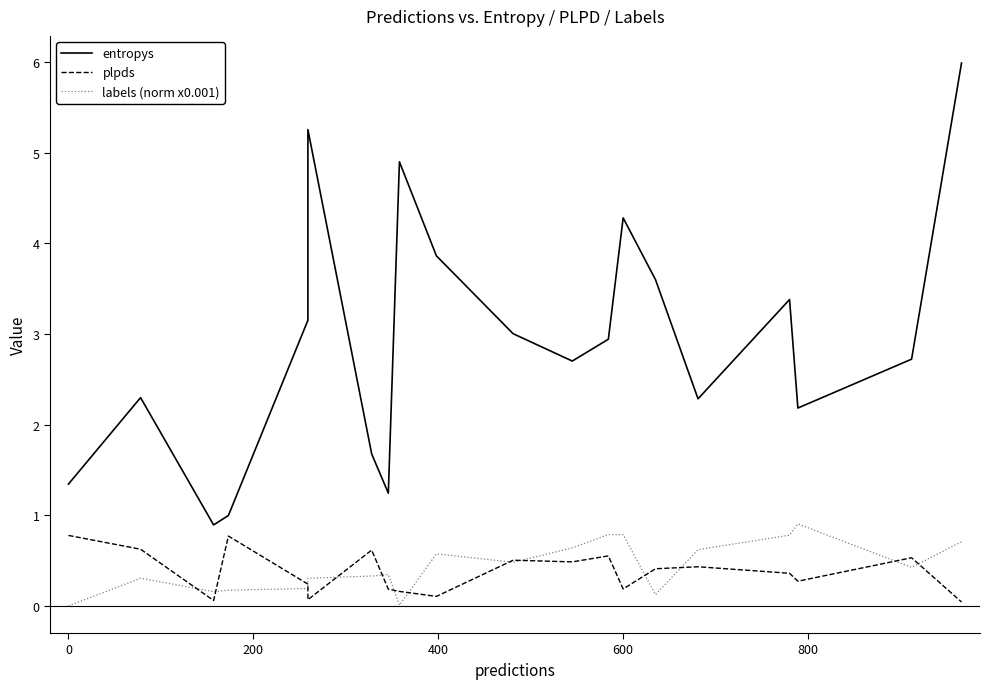

Reading left to right, transcribe all the data shown in this chart.

entropys: 1.3	2.3	0.9	1.0	3.2	5.3	1.7	1.2	4.9	3.9	3.0	2.7	2.9	4.3	3.6	2.3	3.4	2.2	2.7	6.0
plpds: 0.8	0.6	0.1	0.8	0.2	0.1	0.6	0.2	0.2	0.1	0.5	0.5	0.6	0.2	0.4	0.4	0.4	0.3	0.5	0.0
labels (norm x0.001): 0.0	0.3	0.2	0.2	0.2	0.3	0.3	0.3	0.0	0.6	0.5	0.6	0.8	0.8	0.1	0.6	0.8	0.9	0.4	0.7